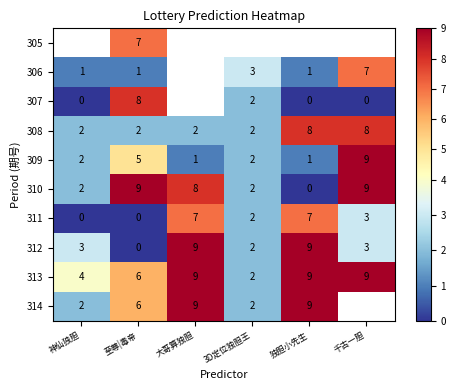

At which category does the chart reach its minimum across all series?

神仙独胆